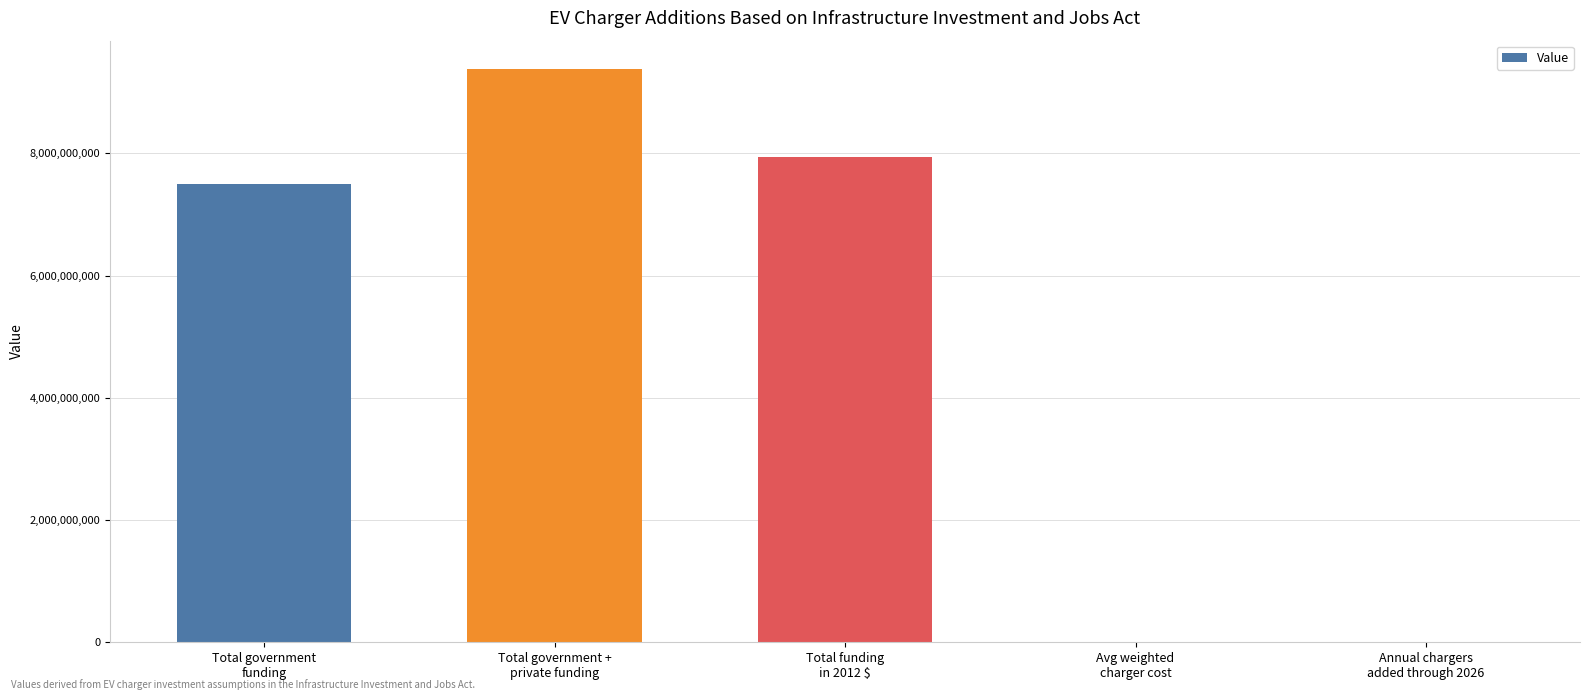

What is the greatest value displayed?

9375000000.0